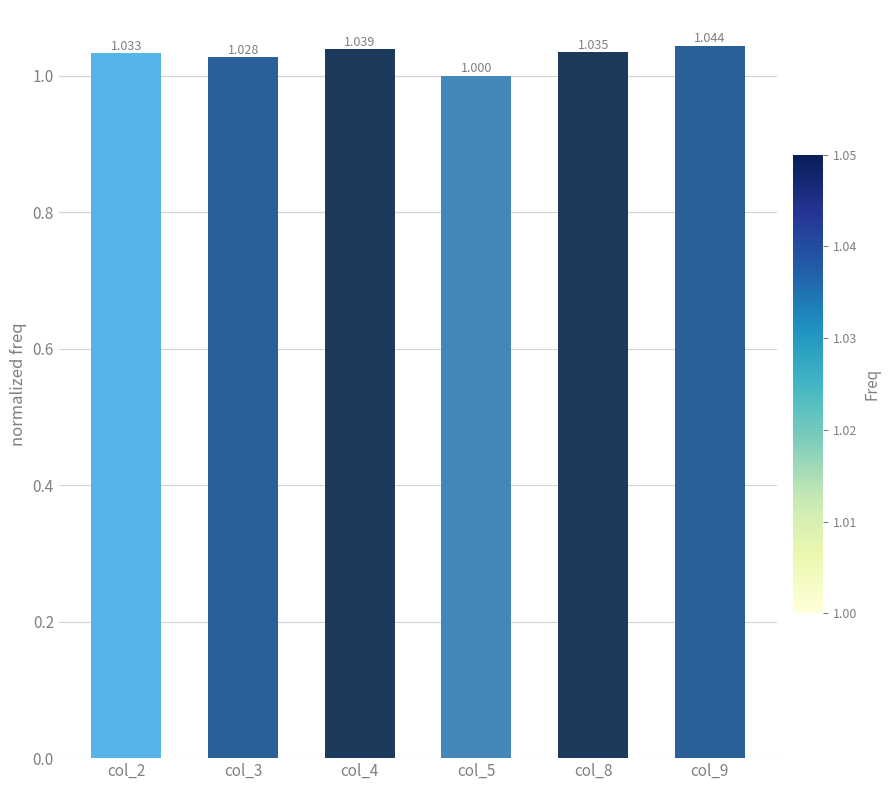

What is the sum of the values at col_4 and col_2?

2.1